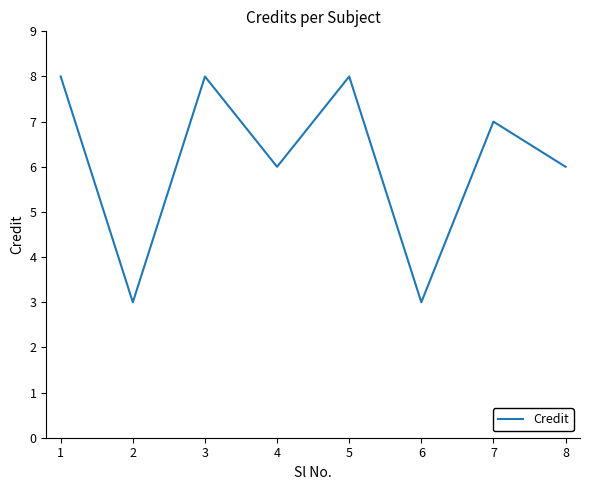

Reading left to right, transcribe all the data shown in this chart.

8	3	8	6	8	3	7	6